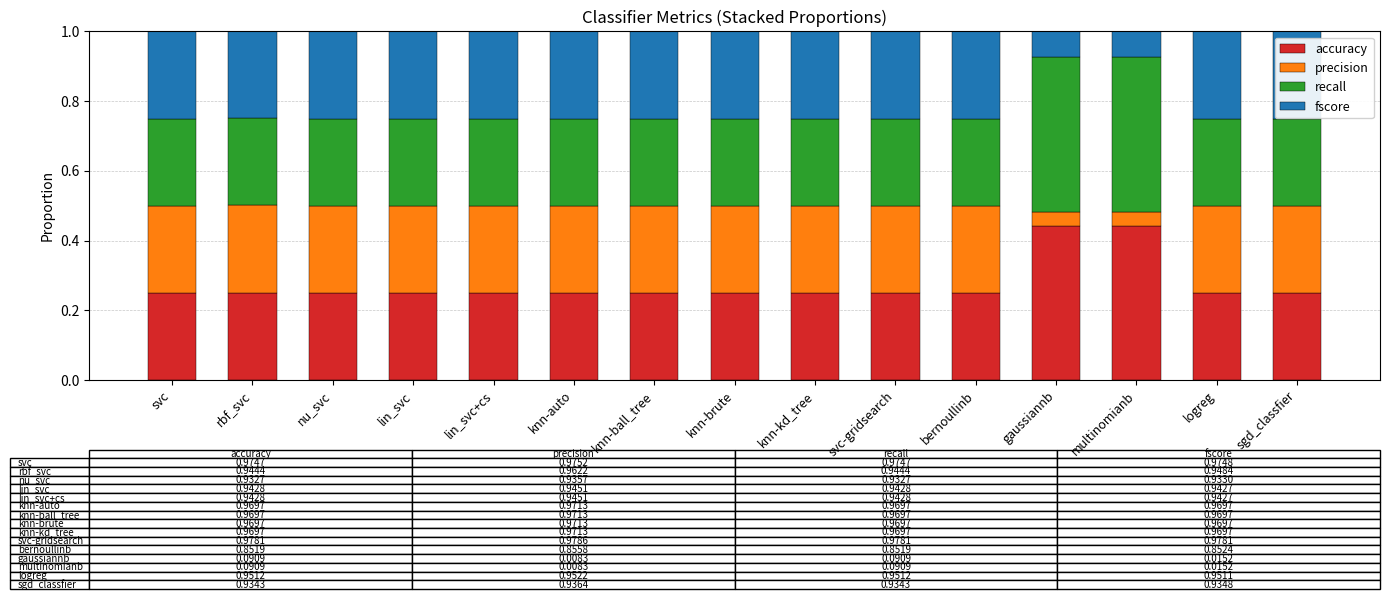

What is the total value across all series at svc?

1.0